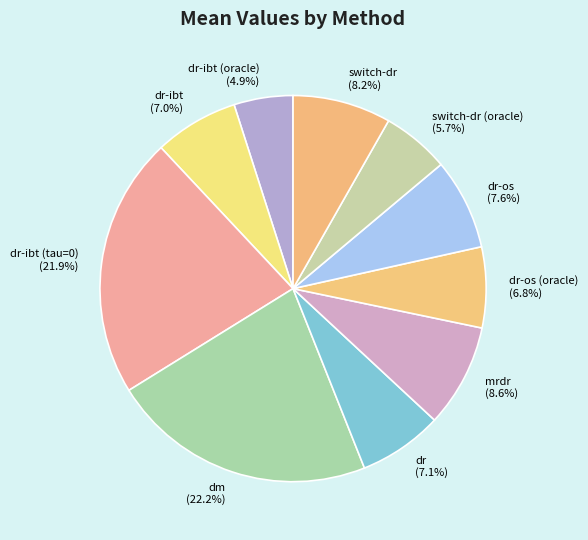

What portion of the pie excludes switch-dr (oracle)?

94.3%